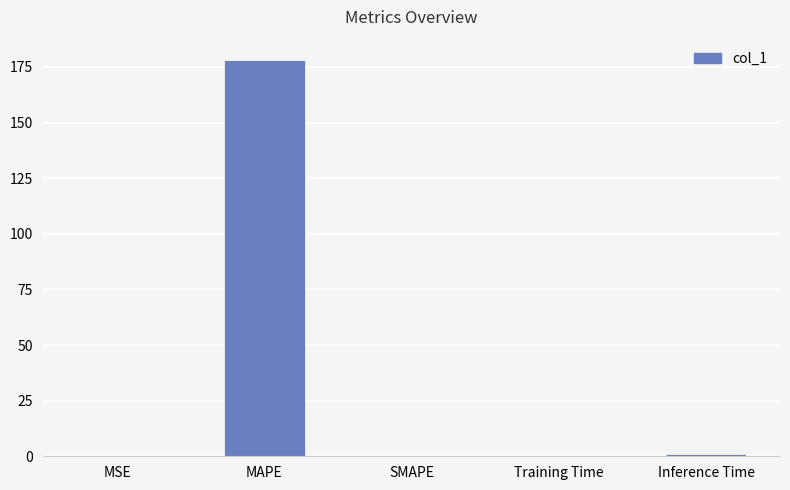

Count the number of data series in this chart.

1